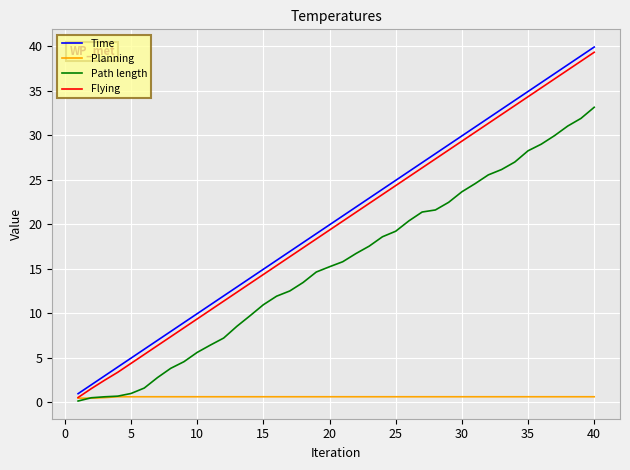

What is the maximum value for Time?

39.9